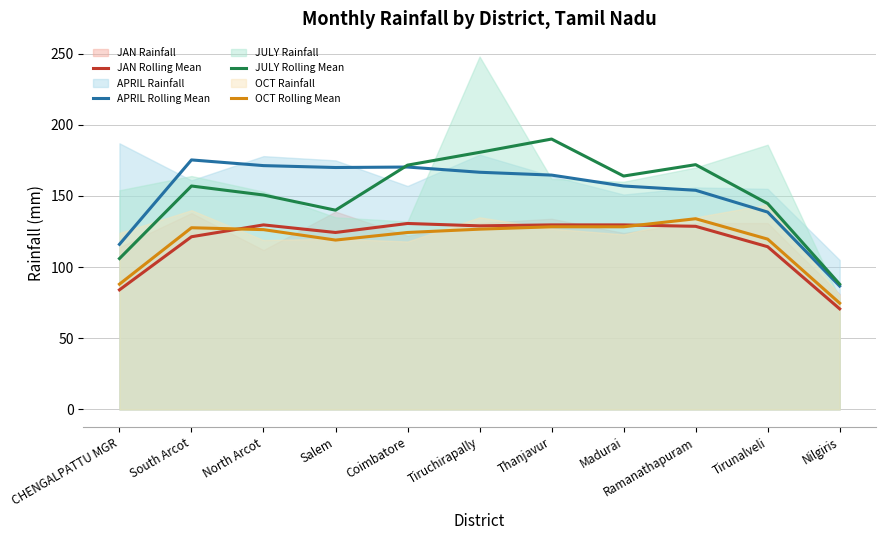

Reading right to left, extract all data points from this chart.

JAN Rolling Mean: 70.7	114.3	128.7	129.7	129.7	129.0	130.7	124.3	129.7	121.3	84.0
APRIL Rolling Mean: 86.7	138.7	154.0	157.0	164.7	166.7	170.3	170.0	171.3	175.3	116.0
JULY Rolling Mean: 88.0	144.7	172.0	164.0	190.0	180.7	171.7	140.0	150.7	157.0	106.0
OCT Rolling Mean: 74.7	119.7	134.0	128.3	128.3	126.7	124.3	119.0	126.3	127.7	88.0